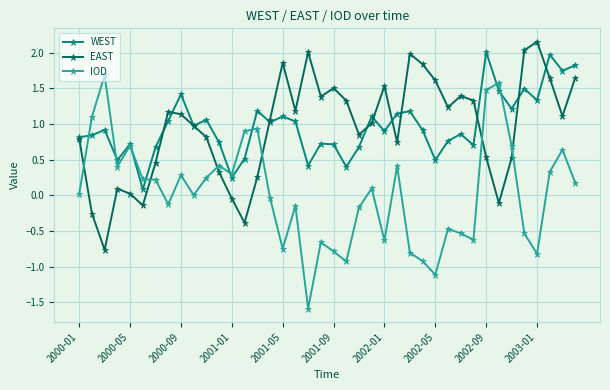

In EAST, how many points are lower than both neighbors (excluding endpoints)?

10